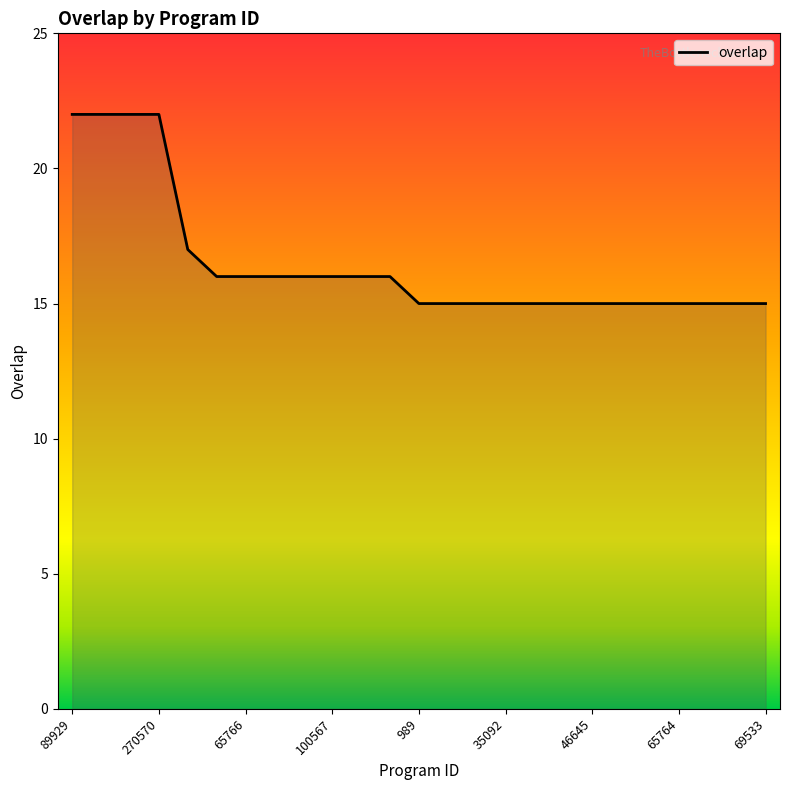

What is the maximum value shown in the chart?

22